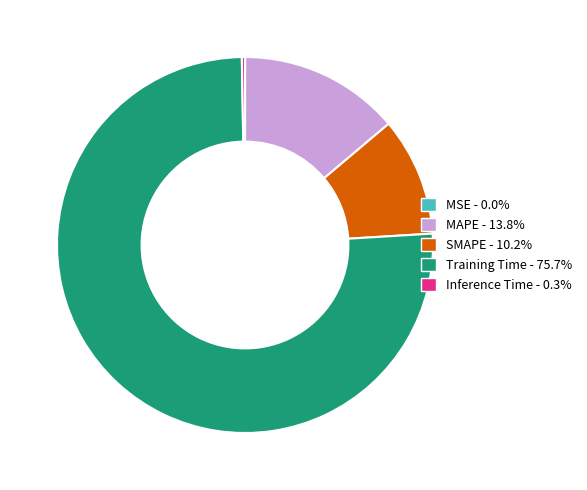

Is there a majority slice in this chart?

Yes